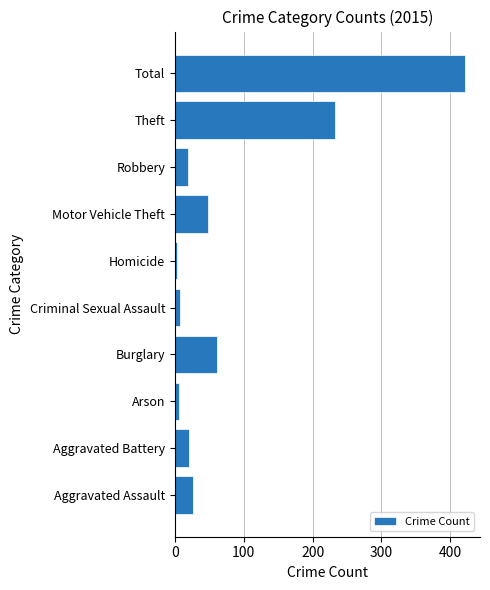

Does the chart contain stacked bars?

No